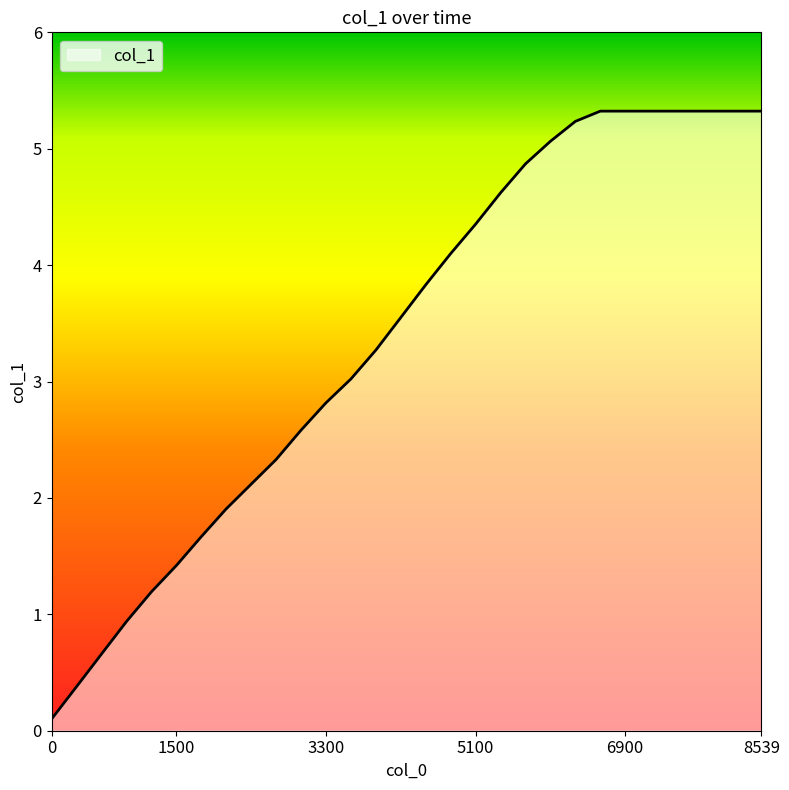

Count the number of data series in this chart.

1